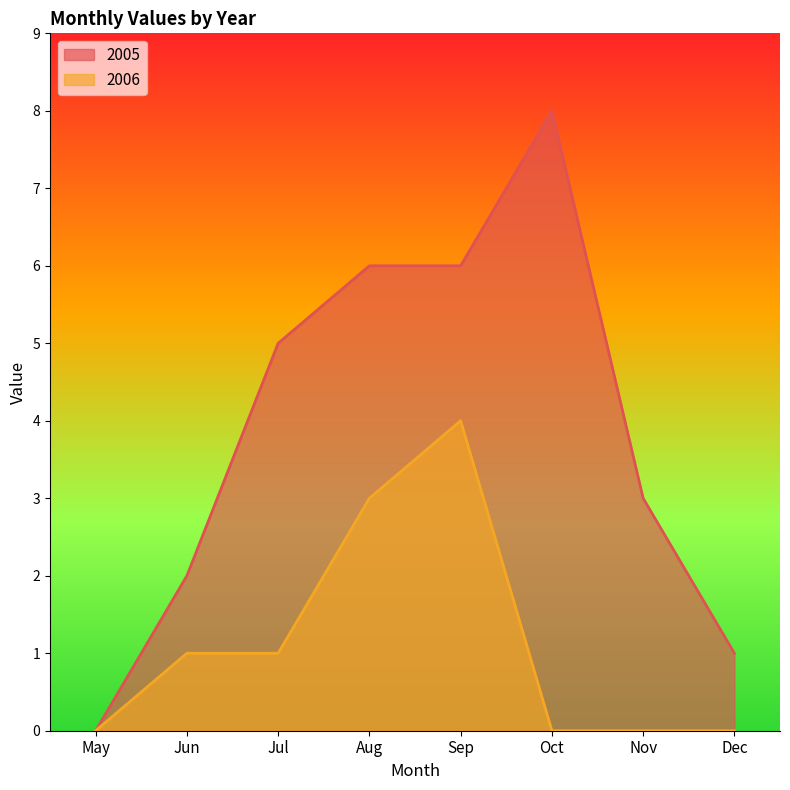

What are all the series names shown in the legend?

2005, 2006